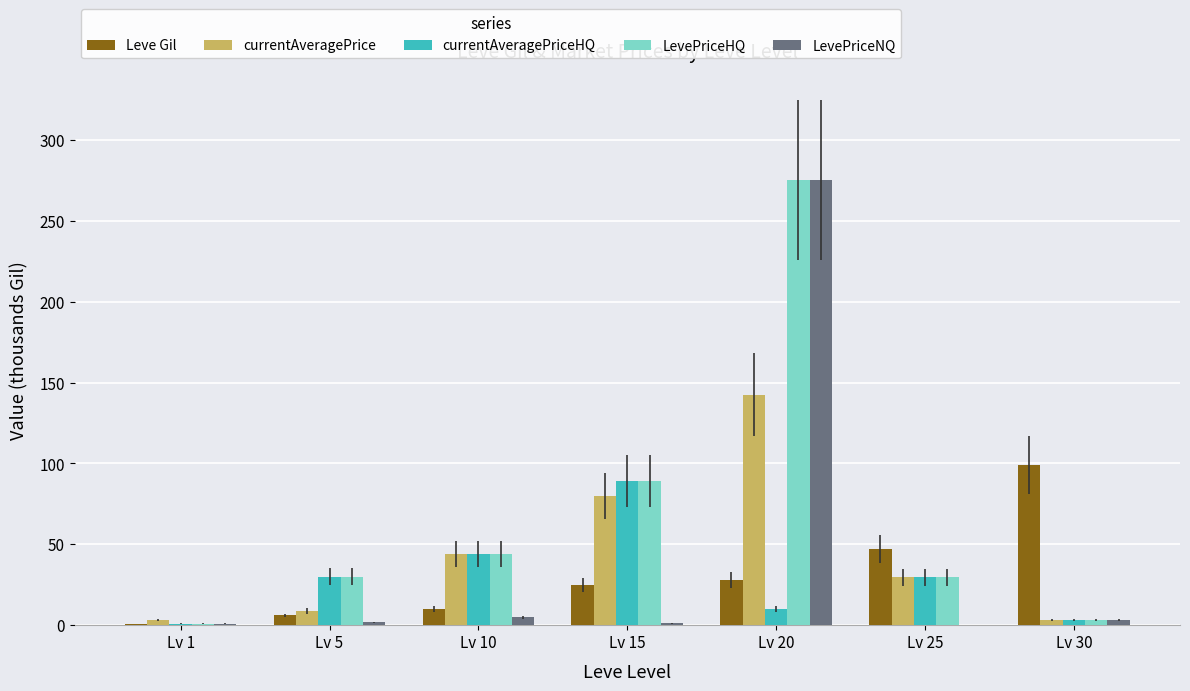

Where is LevePriceHQ nearest to the value 138?

Lv 15